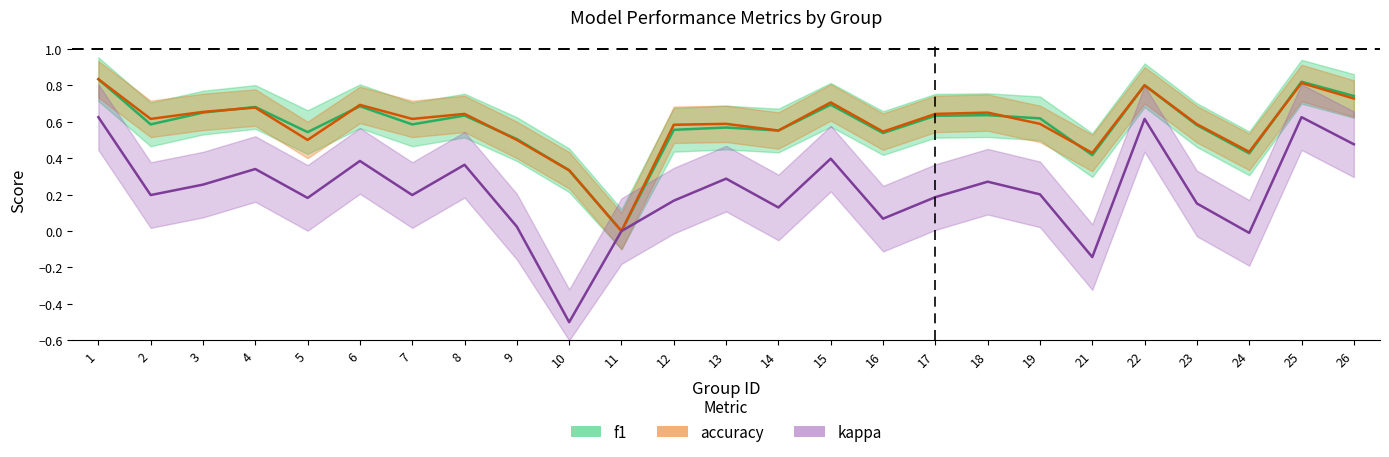

True or false: kappa has more than 2 interior local peaks.

True